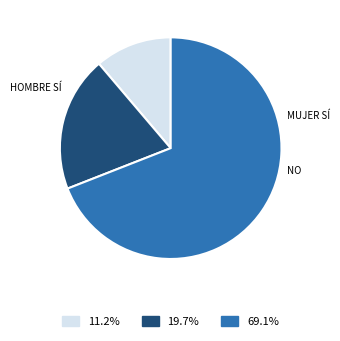

How many slices are in this pie chart?

3